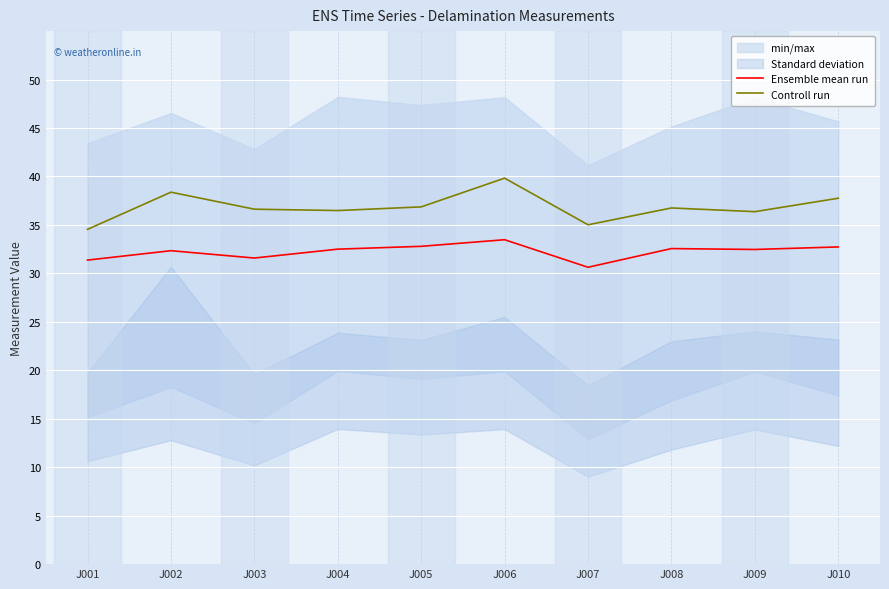

Between J009 and J005, which is larger?

J005